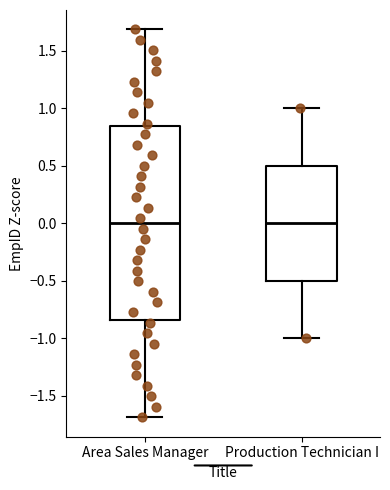

Which box is the tallest, from its lower edge to its upper edge?

Area Sales Manager